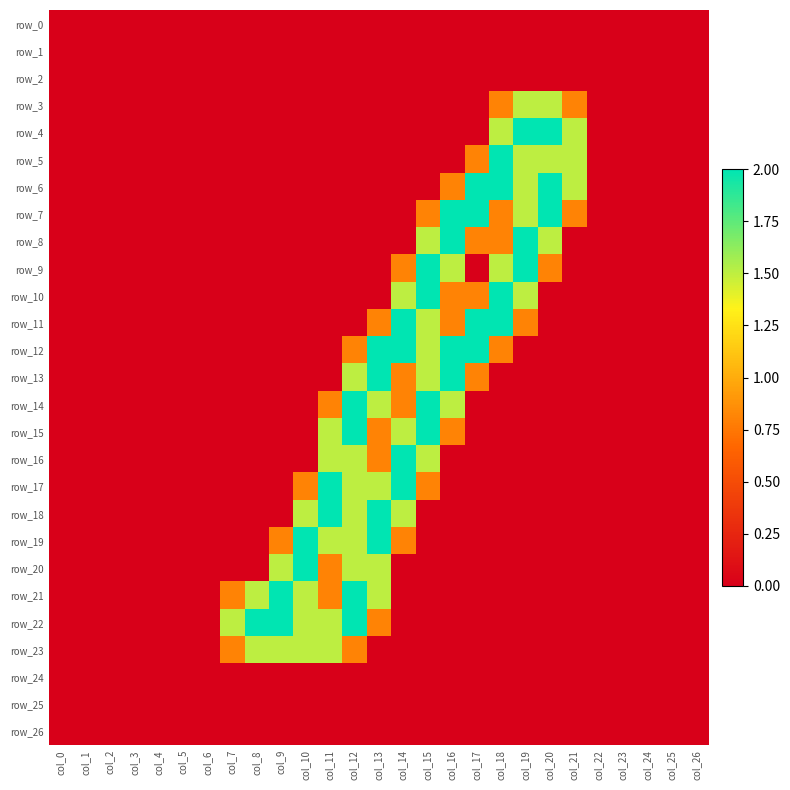

Reading left to right, what are all the values shown in this chart?

row_0: 0.0	0.0	0.0	0.0	0.0	0.0	0.0	0.0	0.0	0.0	0.0	0.0	0.0	0.0	0.0	0.0	0.0	0.0	0.0	0.0	0.0	0.0	0.0	0.0	0.0	0.0	0.0
row_1: 0.0	0.0	0.0	0.0	0.0	0.0	0.0	0.0	0.0	0.0	0.0	0.0	0.0	0.0	0.0	0.0	0.0	0.0	0.0	0.0	0.0	0.0	0.0	0.0	0.0	0.0	0.0
row_2: 0.0	0.0	0.0	0.0	0.0	0.0	0.0	0.0	0.0	0.0	0.0	0.0	0.0	0.0	0.0	0.0	0.0	0.0	0.0	0.0	0.0	0.0	0.0	0.0	0.0	0.0	0.0
row_3: 0.0	0.0	0.0	0.0	0.0	0.0	0.0	0.0	0.0	0.0	0.0	0.0	0.0	0.0	0.0	0.0	0.0	0.0	0.8	1.5	1.5	0.8	0.0	0.0	0.0	0.0	0.0
row_4: 0.0	0.0	0.0	0.0	0.0	0.0	0.0	0.0	0.0	0.0	0.0	0.0	0.0	0.0	0.0	0.0	0.0	0.0	1.5	2.0	2.0	1.5	0.0	0.0	0.0	0.0	0.0
row_5: 0.0	0.0	0.0	0.0	0.0	0.0	0.0	0.0	0.0	0.0	0.0	0.0	0.0	0.0	0.0	0.0	0.0	0.8	2.0	1.5	1.5	1.5	0.0	0.0	0.0	0.0	0.0
row_6: 0.0	0.0	0.0	0.0	0.0	0.0	0.0	0.0	0.0	0.0	0.0	0.0	0.0	0.0	0.0	0.0	0.8	2.0	2.0	1.5	2.0	1.5	0.0	0.0	0.0	0.0	0.0
row_7: 0.0	0.0	0.0	0.0	0.0	0.0	0.0	0.0	0.0	0.0	0.0	0.0	0.0	0.0	0.0	0.8	2.0	2.0	0.8	1.5	2.0	0.8	0.0	0.0	0.0	0.0	0.0
row_8: 0.0	0.0	0.0	0.0	0.0	0.0	0.0	0.0	0.0	0.0	0.0	0.0	0.0	0.0	0.0	1.5	2.0	0.8	0.8	2.0	1.5	0.0	0.0	0.0	0.0	0.0	0.0
row_9: 0.0	0.0	0.0	0.0	0.0	0.0	0.0	0.0	0.0	0.0	0.0	0.0	0.0	0.0	0.8	2.0	1.5	0.0	1.5	2.0	0.8	0.0	0.0	0.0	0.0	0.0	0.0
row_10: 0.0	0.0	0.0	0.0	0.0	0.0	0.0	0.0	0.0	0.0	0.0	0.0	0.0	0.0	1.5	2.0	0.8	0.8	2.0	1.5	0.0	0.0	0.0	0.0	0.0	0.0	0.0
row_11: 0.0	0.0	0.0	0.0	0.0	0.0	0.0	0.0	0.0	0.0	0.0	0.0	0.0	0.8	2.0	1.5	0.8	2.0	2.0	0.8	0.0	0.0	0.0	0.0	0.0	0.0	0.0
row_12: 0.0	0.0	0.0	0.0	0.0	0.0	0.0	0.0	0.0	0.0	0.0	0.0	0.8	2.0	2.0	1.5	2.0	2.0	0.8	0.0	0.0	0.0	0.0	0.0	0.0	0.0	0.0
row_13: 0.0	0.0	0.0	0.0	0.0	0.0	0.0	0.0	0.0	0.0	0.0	0.0	1.5	2.0	0.8	1.5	2.0	0.8	0.0	0.0	0.0	0.0	0.0	0.0	0.0	0.0	0.0
row_14: 0.0	0.0	0.0	0.0	0.0	0.0	0.0	0.0	0.0	0.0	0.0	0.8	2.0	1.5	0.8	2.0	1.5	0.0	0.0	0.0	0.0	0.0	0.0	0.0	0.0	0.0	0.0
row_15: 0.0	0.0	0.0	0.0	0.0	0.0	0.0	0.0	0.0	0.0	0.0	1.5	2.0	0.8	1.5	2.0	0.8	0.0	0.0	0.0	0.0	0.0	0.0	0.0	0.0	0.0	0.0
row_16: 0.0	0.0	0.0	0.0	0.0	0.0	0.0	0.0	0.0	0.0	0.0	1.5	1.5	0.8	2.0	1.5	0.0	0.0	0.0	0.0	0.0	0.0	0.0	0.0	0.0	0.0	0.0
row_17: 0.0	0.0	0.0	0.0	0.0	0.0	0.0	0.0	0.0	0.0	0.8	2.0	1.5	1.5	2.0	0.8	0.0	0.0	0.0	0.0	0.0	0.0	0.0	0.0	0.0	0.0	0.0
row_18: 0.0	0.0	0.0	0.0	0.0	0.0	0.0	0.0	0.0	0.0	1.5	2.0	1.5	2.0	1.5	0.0	0.0	0.0	0.0	0.0	0.0	0.0	0.0	0.0	0.0	0.0	0.0
row_19: 0.0	0.0	0.0	0.0	0.0	0.0	0.0	0.0	0.0	0.8	2.0	1.5	1.5	2.0	0.8	0.0	0.0	0.0	0.0	0.0	0.0	0.0	0.0	0.0	0.0	0.0	0.0
row_20: 0.0	0.0	0.0	0.0	0.0	0.0	0.0	0.0	0.0	1.5	2.0	0.8	1.5	1.5	0.0	0.0	0.0	0.0	0.0	0.0	0.0	0.0	0.0	0.0	0.0	0.0	0.0
row_21: 0.0	0.0	0.0	0.0	0.0	0.0	0.0	0.8	1.5	2.0	1.5	0.8	2.0	1.5	0.0	0.0	0.0	0.0	0.0	0.0	0.0	0.0	0.0	0.0	0.0	0.0	0.0
row_22: 0.0	0.0	0.0	0.0	0.0	0.0	0.0	1.5	2.0	2.0	1.5	1.5	2.0	0.8	0.0	0.0	0.0	0.0	0.0	0.0	0.0	0.0	0.0	0.0	0.0	0.0	0.0
row_23: 0.0	0.0	0.0	0.0	0.0	0.0	0.0	0.8	1.5	1.5	1.5	1.5	0.8	0.0	0.0	0.0	0.0	0.0	0.0	0.0	0.0	0.0	0.0	0.0	0.0	0.0	0.0
row_24: 0.0	0.0	0.0	0.0	0.0	0.0	0.0	0.0	0.0	0.0	0.0	0.0	0.0	0.0	0.0	0.0	0.0	0.0	0.0	0.0	0.0	0.0	0.0	0.0	0.0	0.0	0.0
row_25: 0.0	0.0	0.0	0.0	0.0	0.0	0.0	0.0	0.0	0.0	0.0	0.0	0.0	0.0	0.0	0.0	0.0	0.0	0.0	0.0	0.0	0.0	0.0	0.0	0.0	0.0	0.0
row_26: 0.0	0.0	0.0	0.0	0.0	0.0	0.0	0.0	0.0	0.0	0.0	0.0	0.0	0.0	0.0	0.0	0.0	0.0	0.0	0.0	0.0	0.0	0.0	0.0	0.0	0.0	0.0